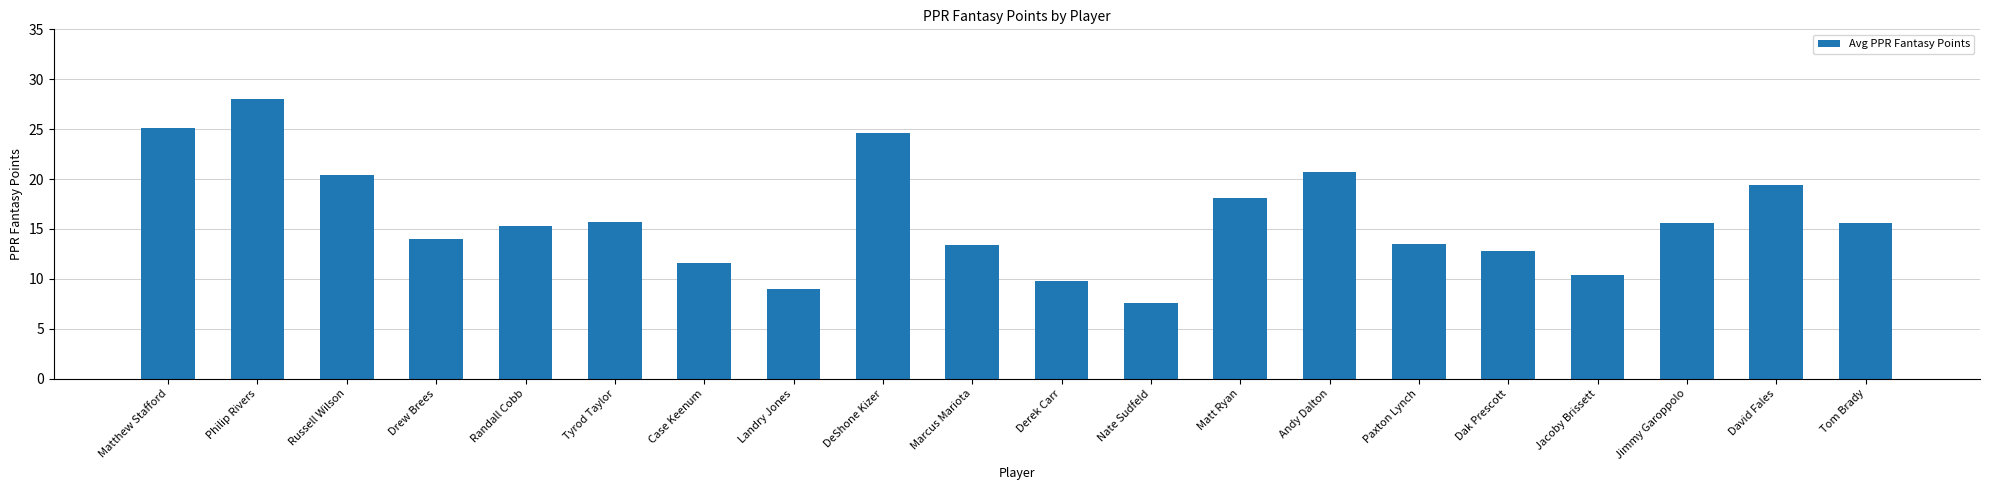

What is the average value?

16.0